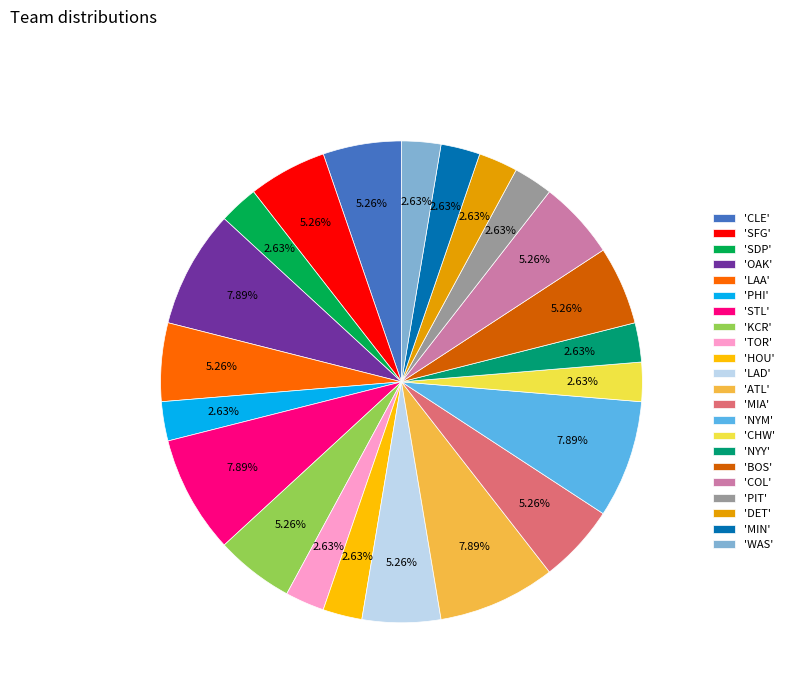

How many slices are in this pie chart?

22